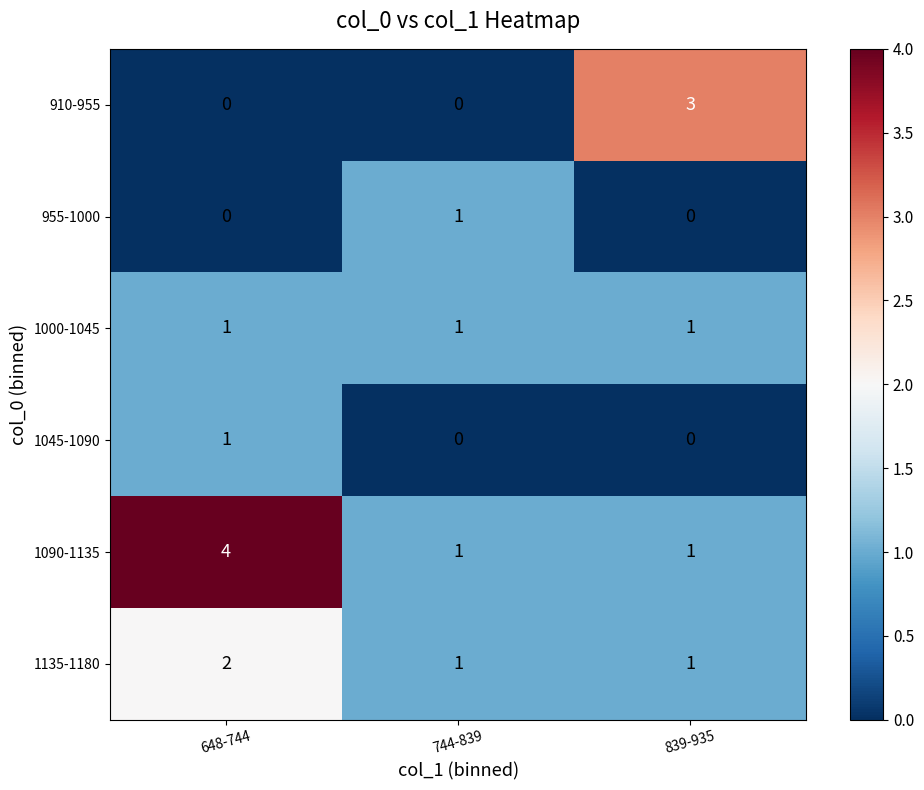

What is the maximum value shown in the chart?

4